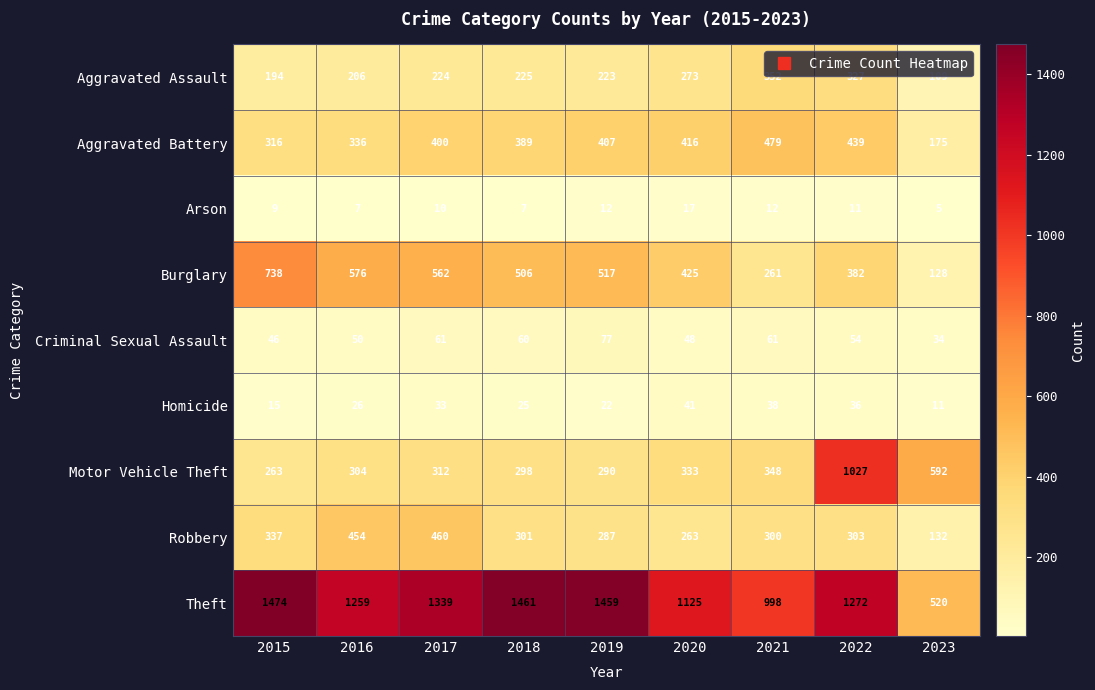

What is the sum of all Criminal Sexual Assault values?

491